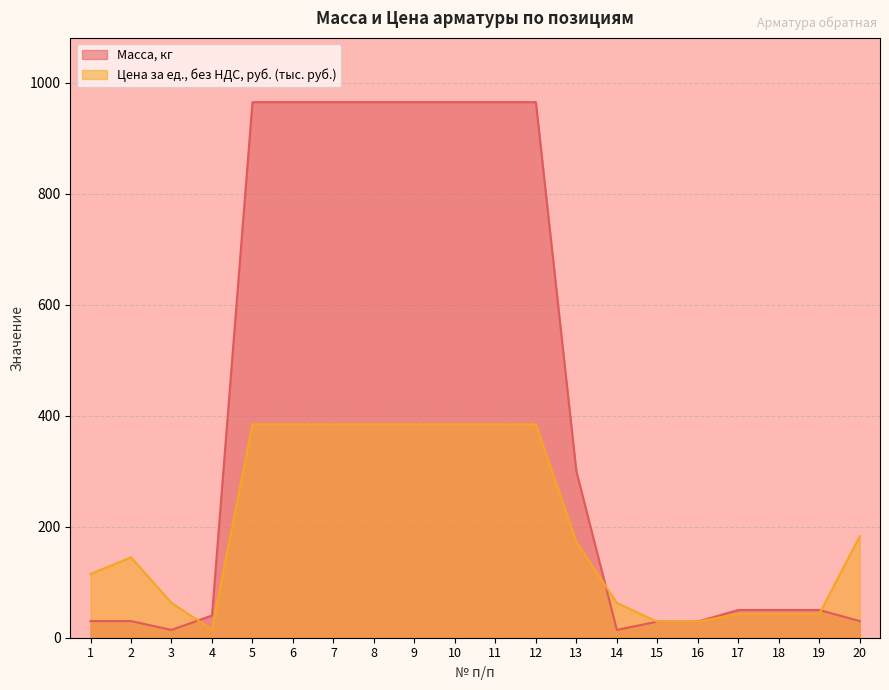

How many data points in Масса, кг are less than 50?

8